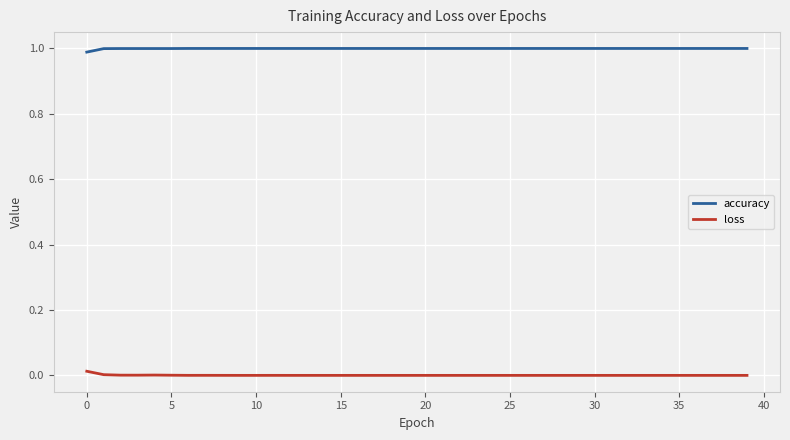

What are all the series names shown in the legend?

accuracy, loss